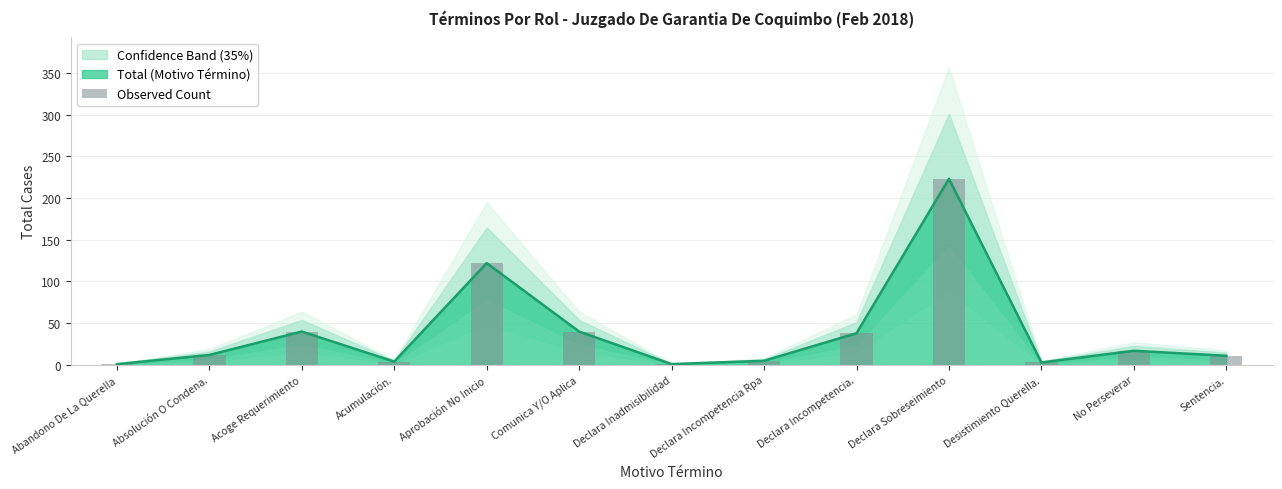

Does the chart contain stacked bars?

No